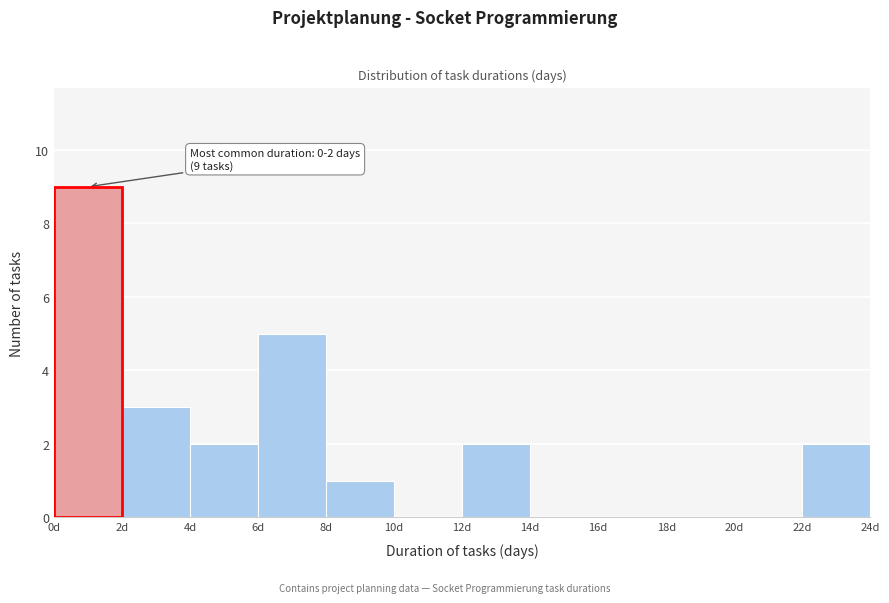

Over which range of the x-axis is the bar tallest?

0 to 2